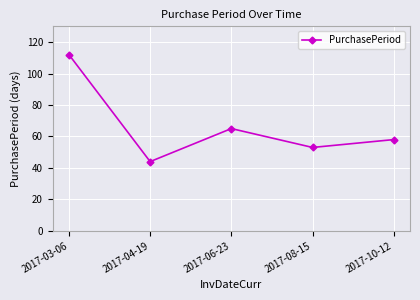

What is the value of the 1st point from the left?

112